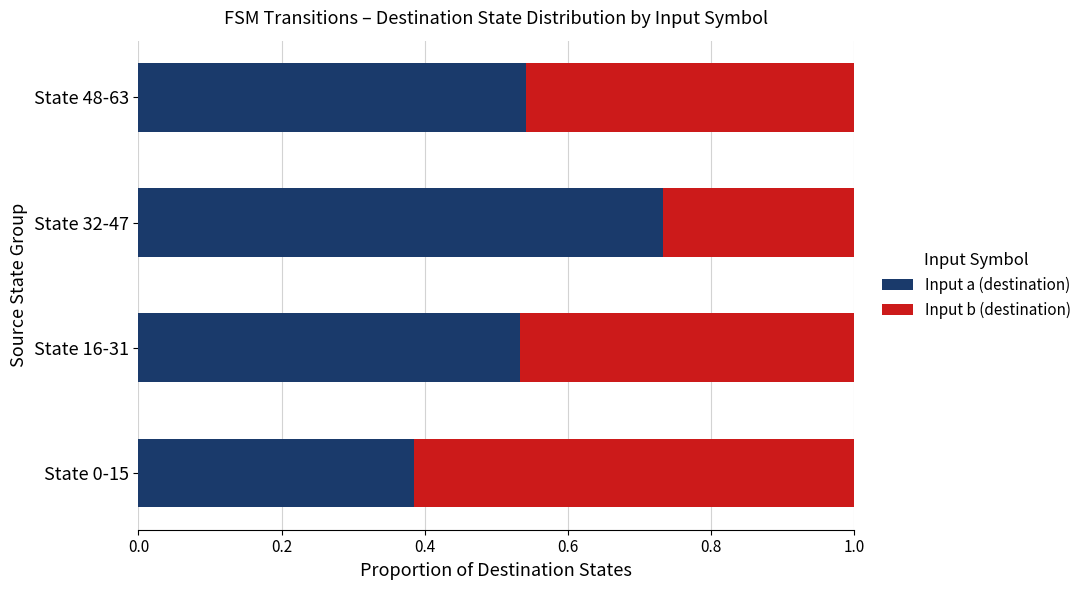

At which label is Input a (destination) closest to 0?

State 0-15